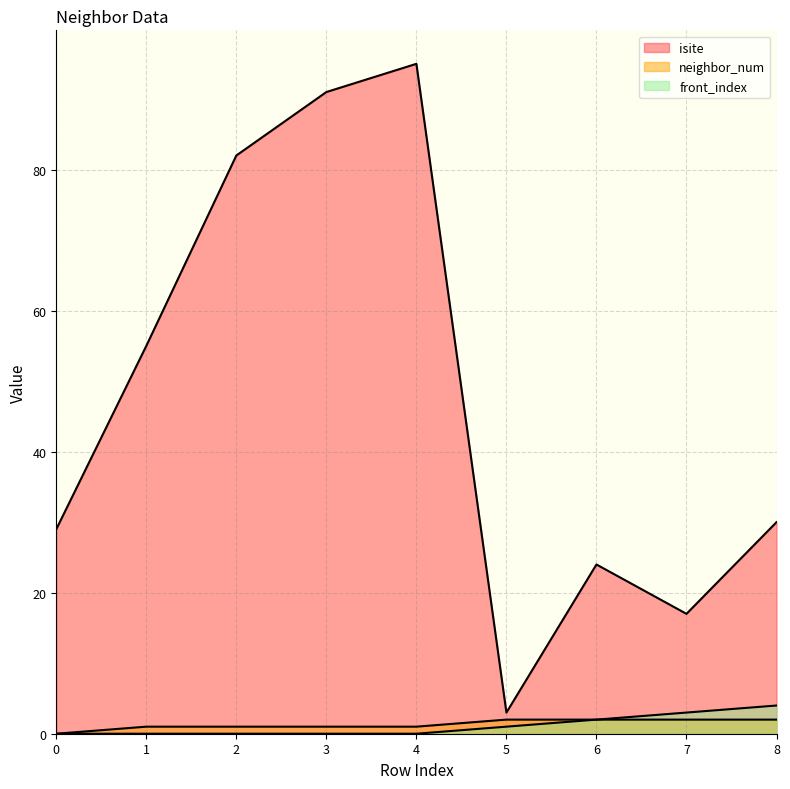

Read the isite value at 8, to the nearest 5.

30